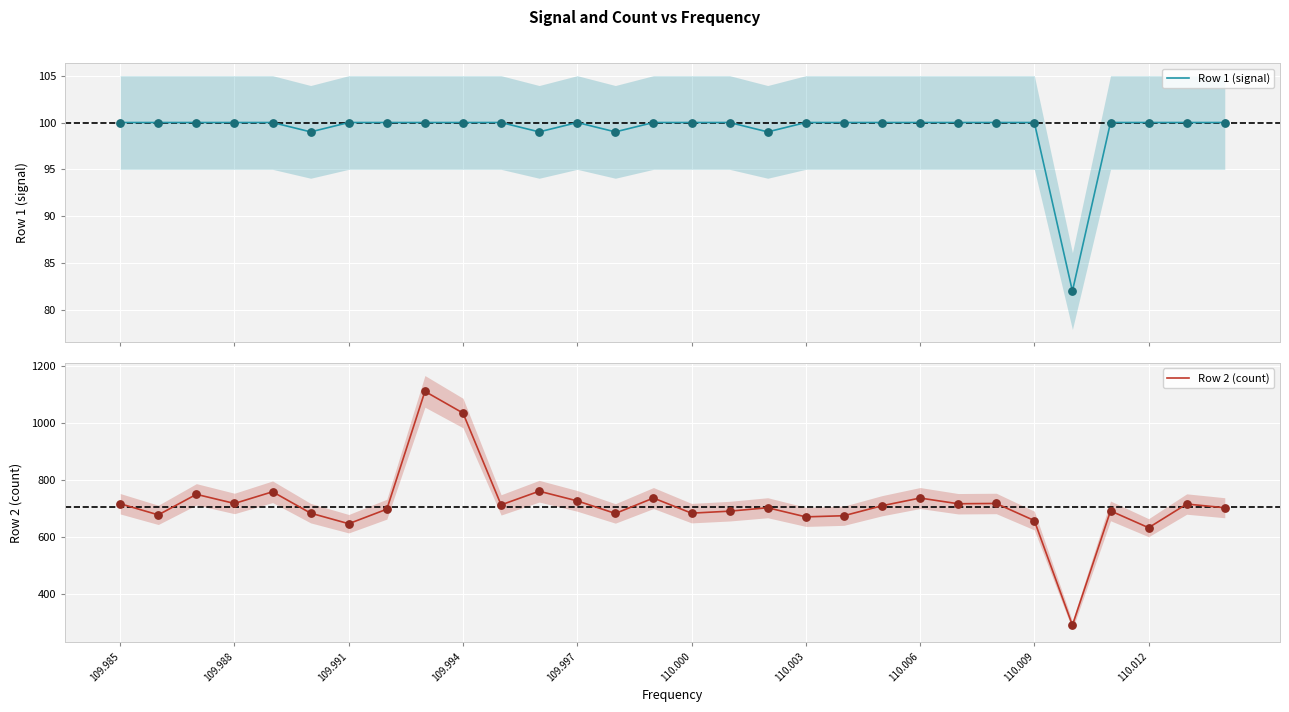

What is the maximum value for Row 1 (signal)?

100